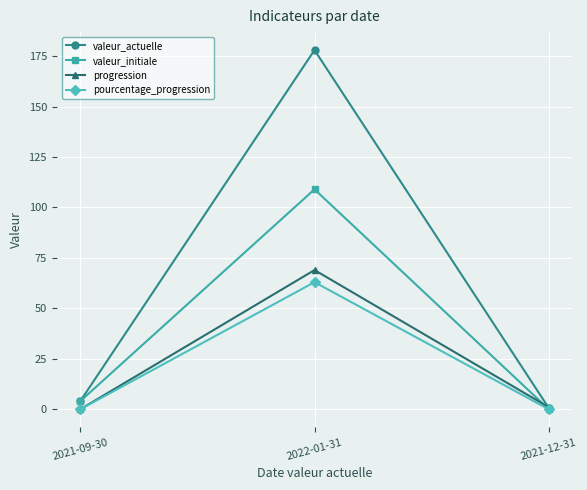

What is the average value of the valeur_actuelle series?

60.9